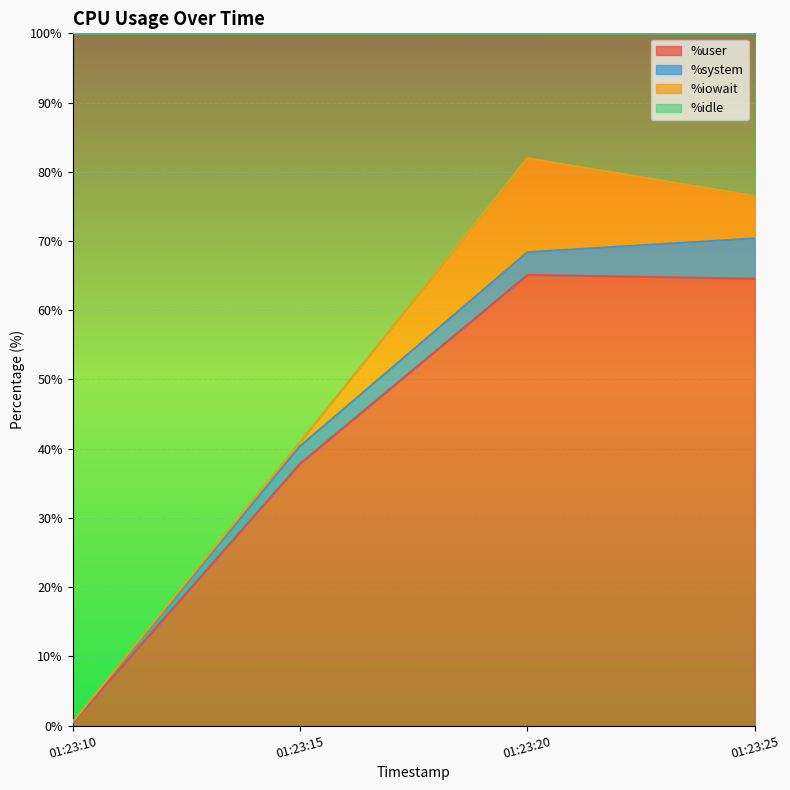

At which label does %user reach its minimum?

01:23:10